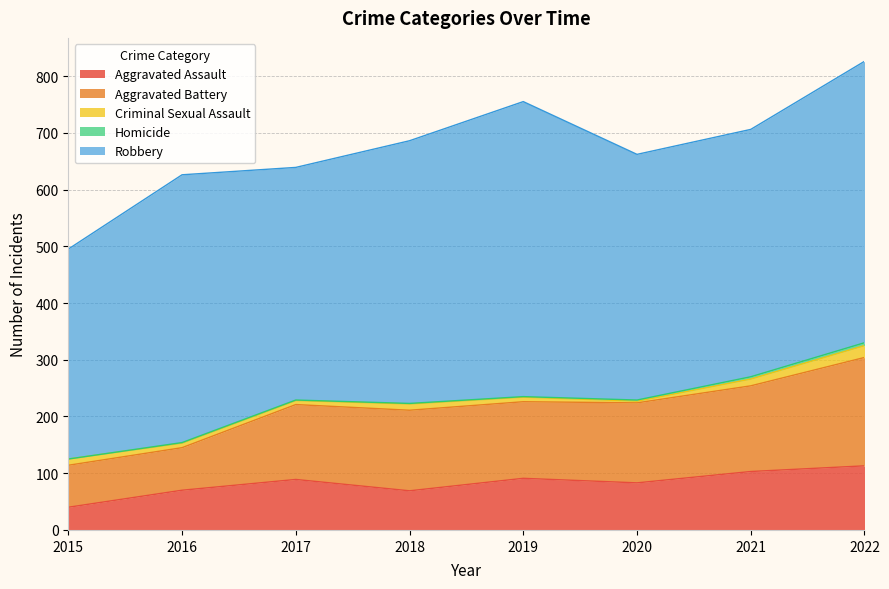

True or false: Aggravated Battery and Robbery intersect in this chart.

False